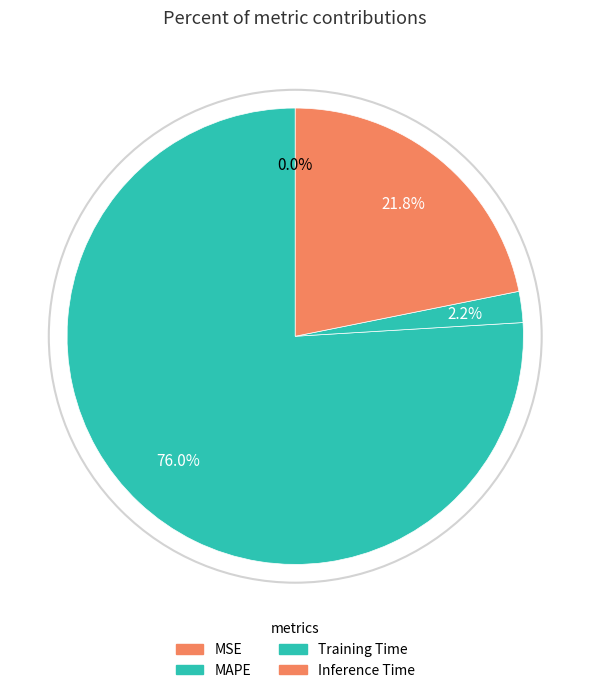

What is the largest slice in the pie chart?

MAPE